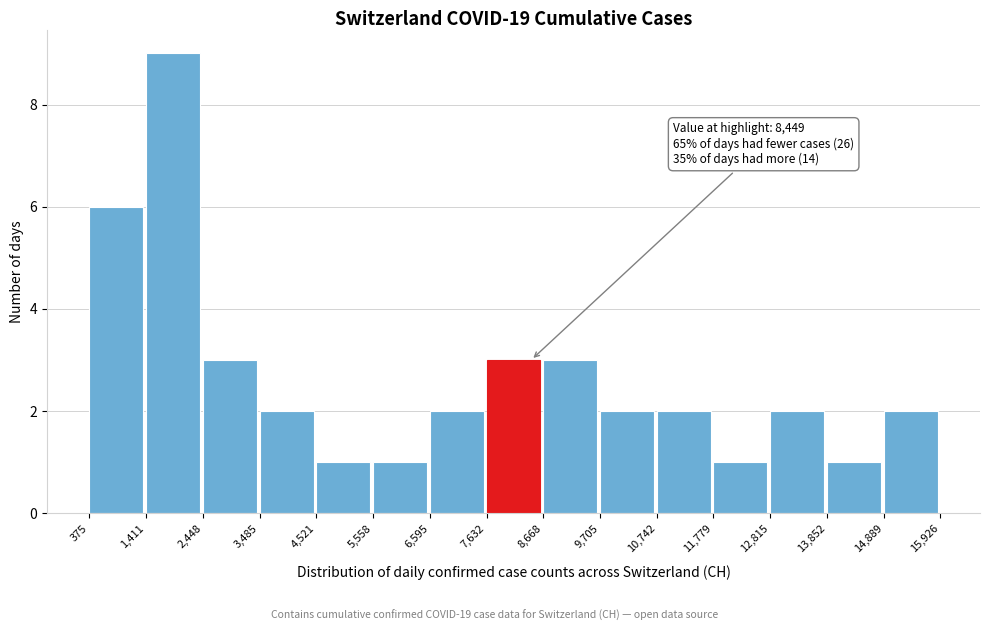

Which range on the x-axis has the tallest bar?

1,411 to 2,448